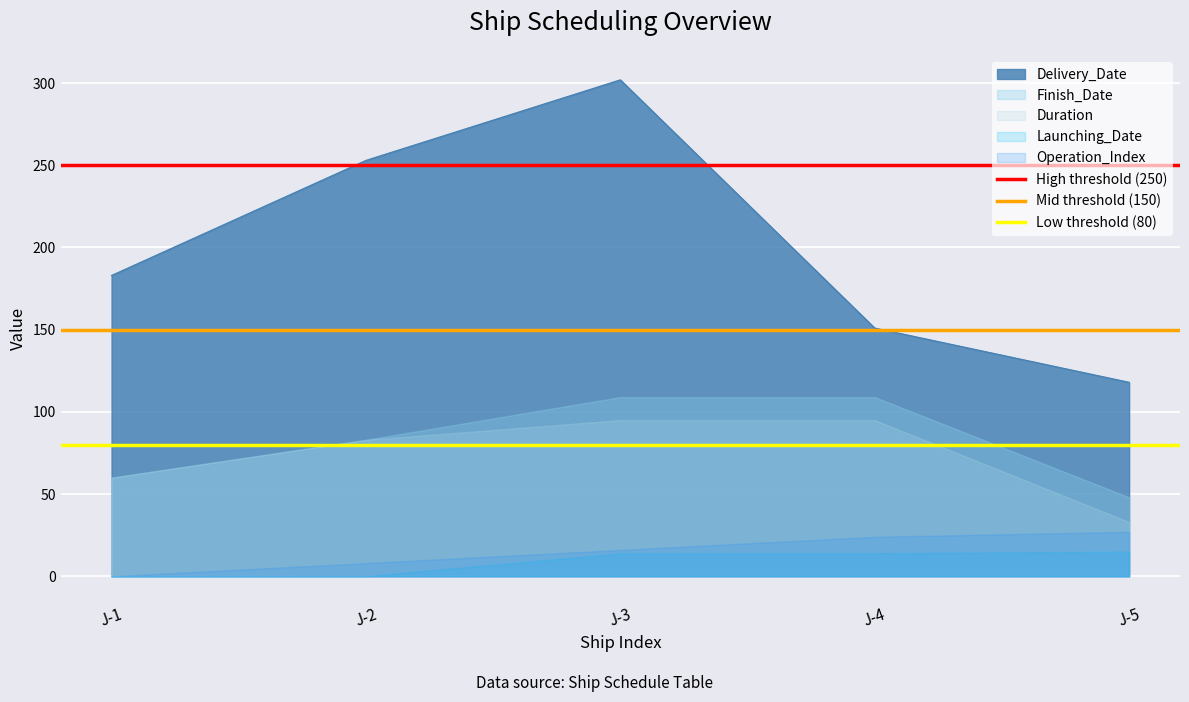

Where is Mid threshold (150) nearest to the value 150?

J-1